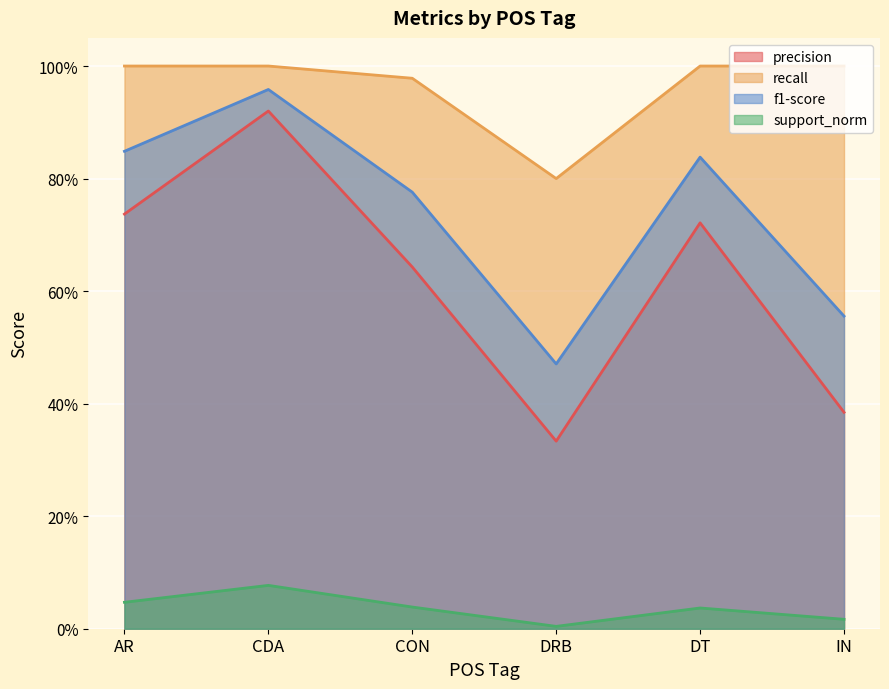

Reading left to right, list all the values displayed in this chart.

precision: AR=0.7	CDA=0.9	CON=0.6	DRB=0.3	DT=0.7	IN=0.4
recall: AR=1.0	CDA=1.0	CON=1.0	DRB=0.8	DT=1.0	IN=1.0
f1-score: AR=0.8	CDA=1.0	CON=0.8	DRB=0.5	DT=0.8	IN=0.6
support_norm: AR=0.0	CDA=0.1	CON=0.0	DRB=0.0	DT=0.0	IN=0.0